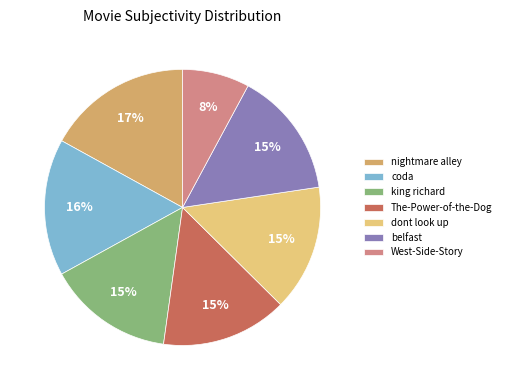

True or false: The-Power-of-the-Dog accounts for 3% of the total.

False